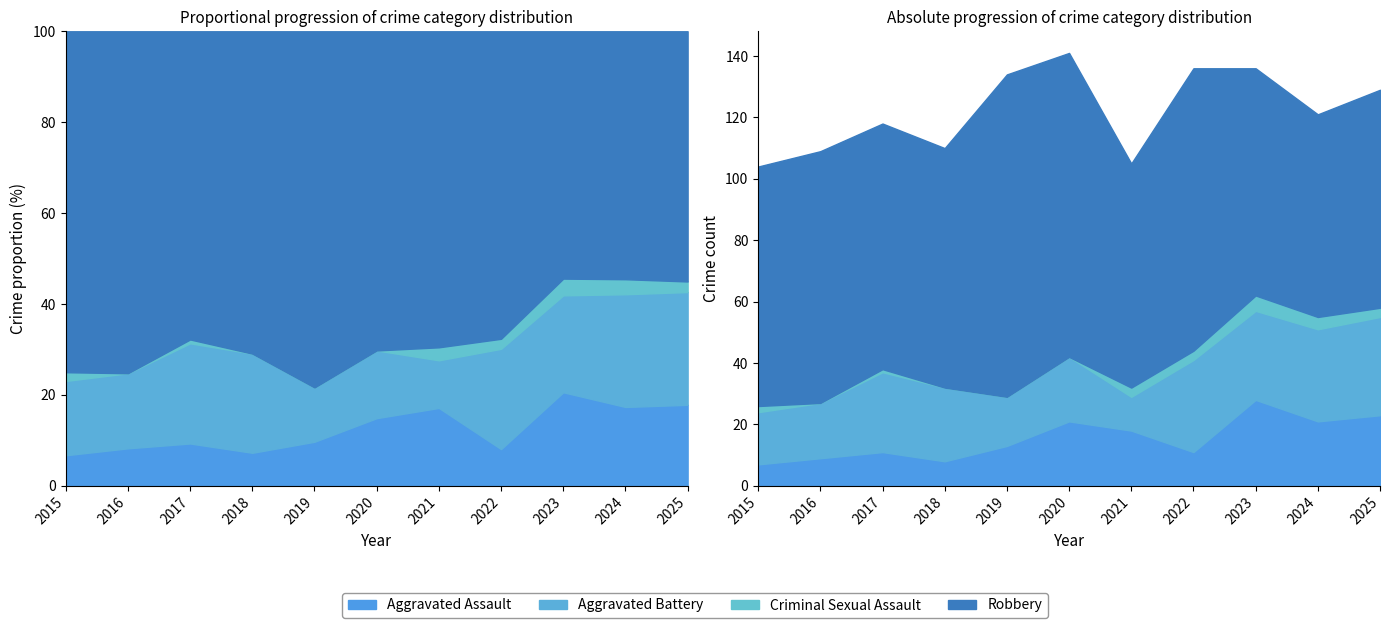

How many values in the Robbery series exceed 78?

5